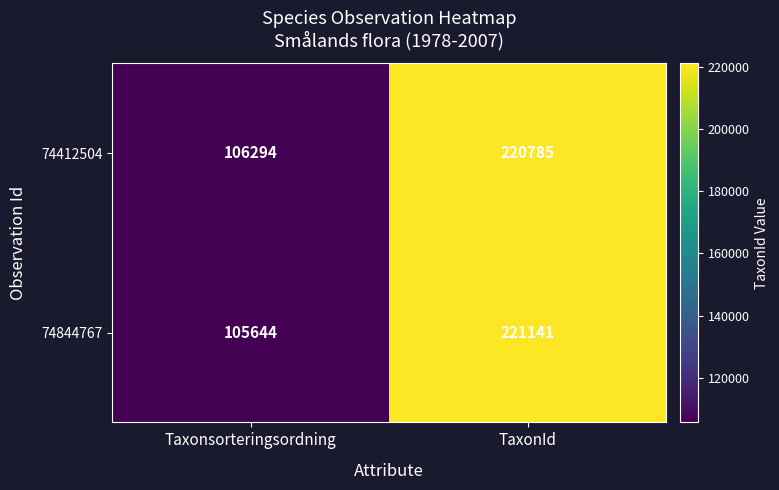

Which series has the largest range (max minus min)?

74844767